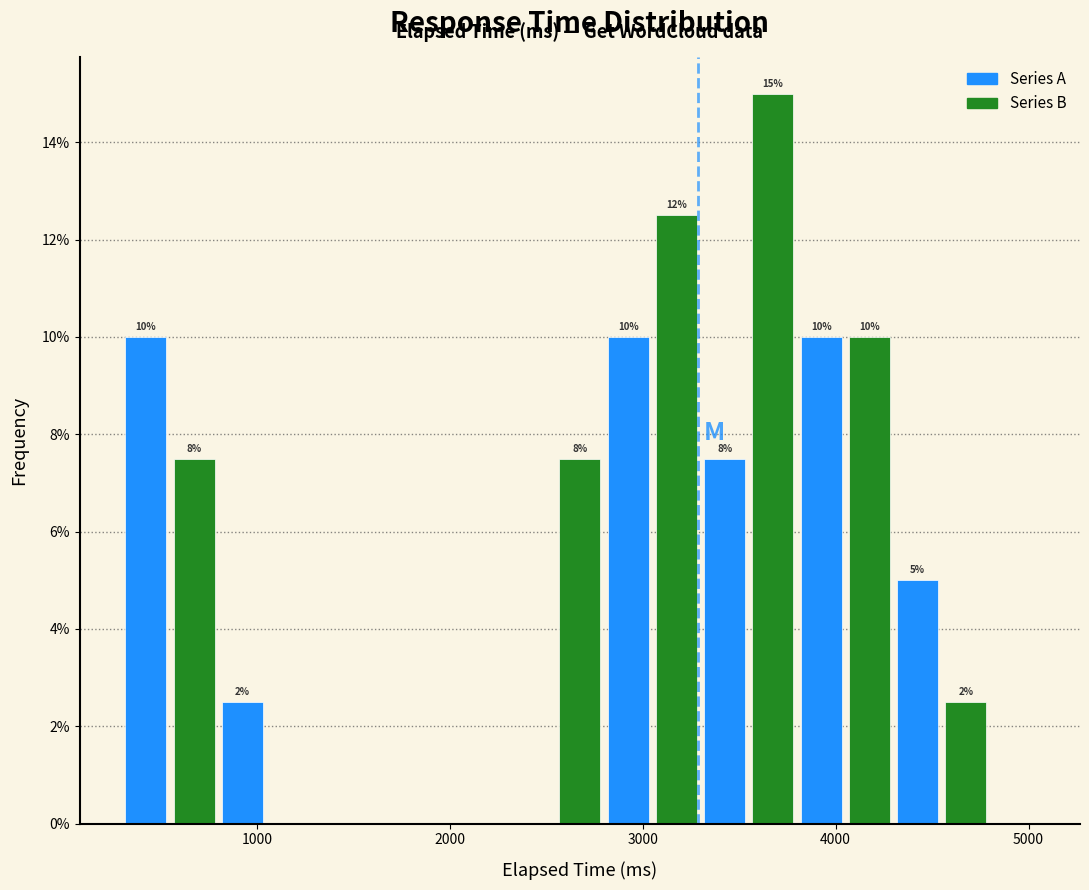

Read against the x-axis, roughly where is the centre of the tallest bar?

3700